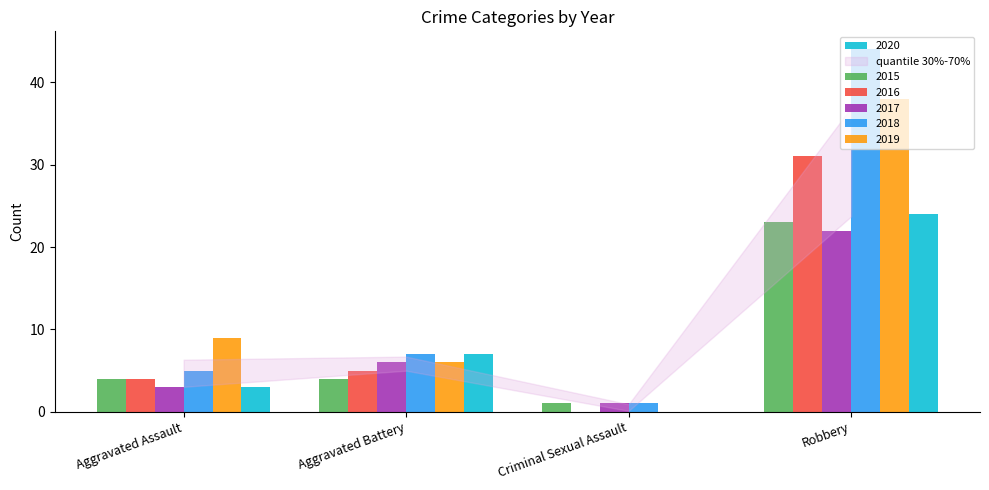

Is the value of 2019 at Aggravated Assault greater than the value of 2015 at Aggravated Battery?

Yes